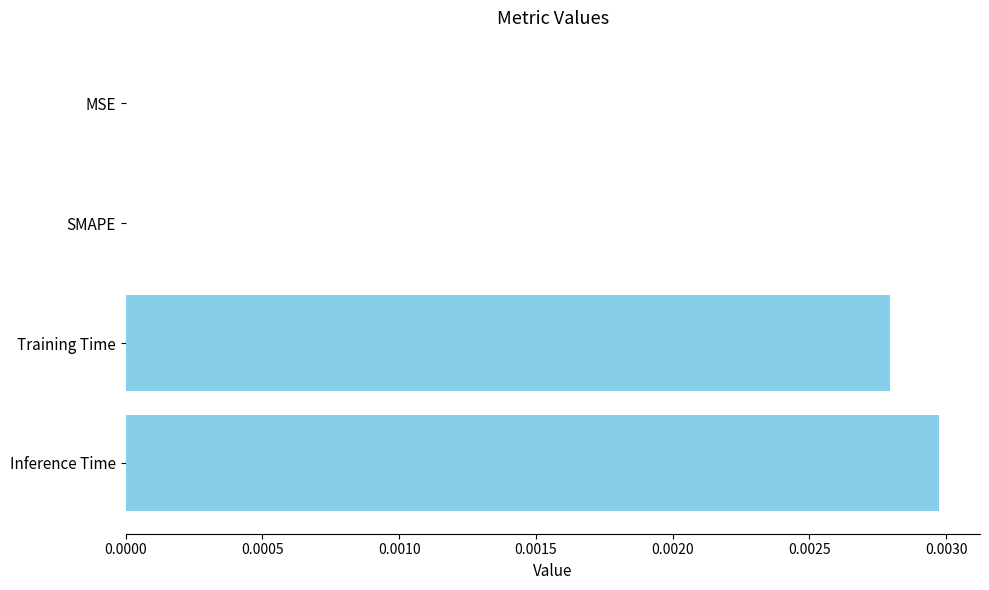

True or false: the data shows 0.0 at Inference Time.

True